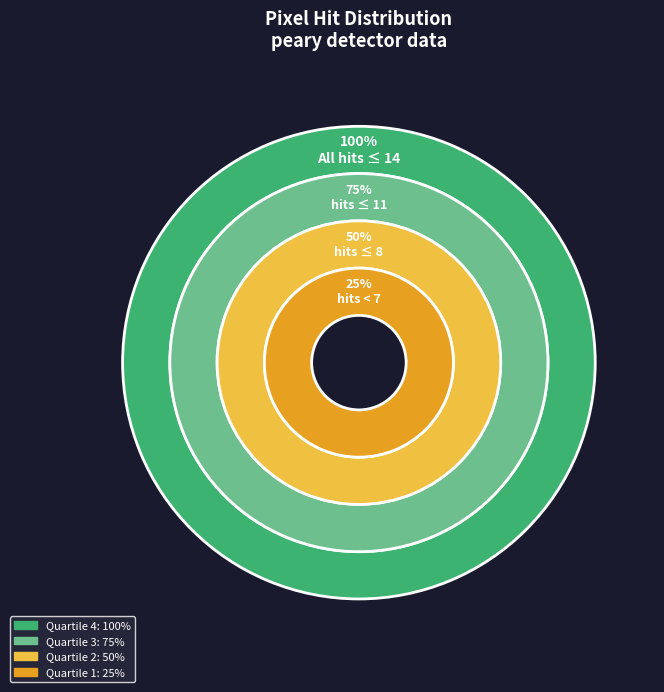

Is 2 the majority of the pie?

No